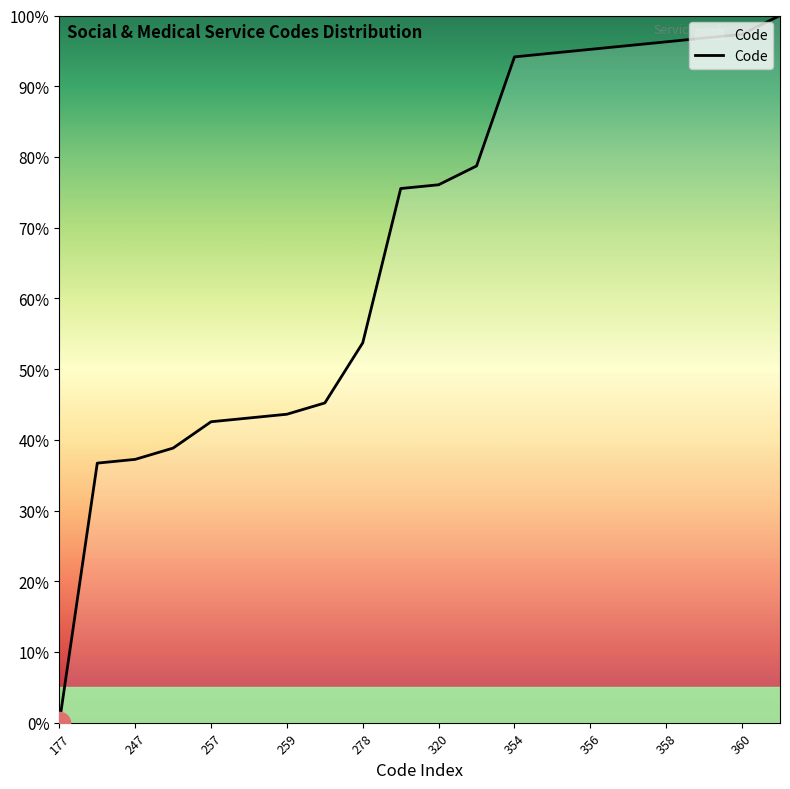

Does the chart have visible grid lines?

No